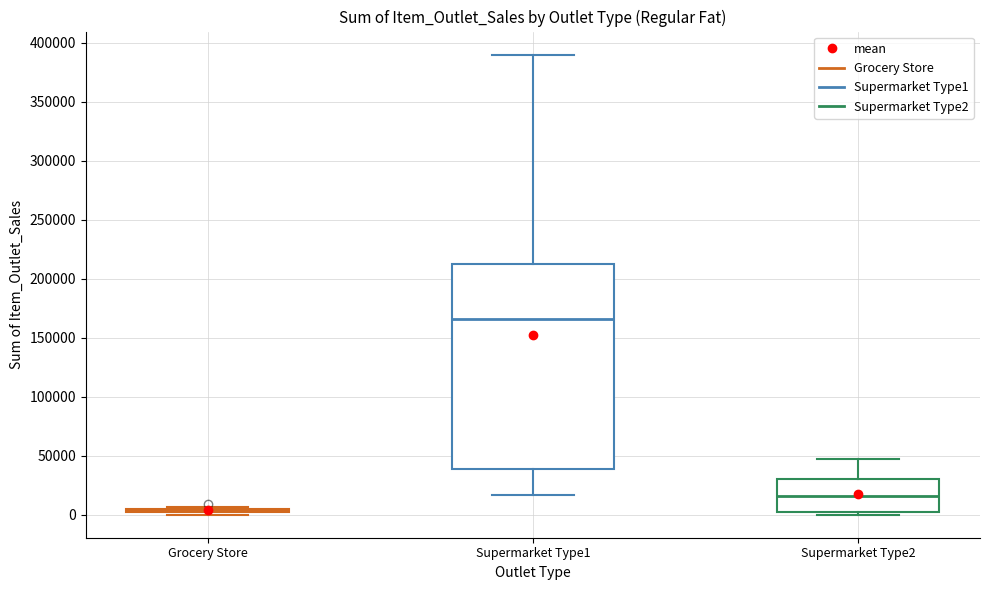

Reading left to right, read every box against the y-axis: the position of its median line, the range the box covers, and the ends of its whiskers. The values are not printed on the chart, so give them approximately, as read against the axis.

Grocery Store: box collapsed to a line at 5000, whiskers 0 to 5000
Supermarket Type1: median 165000, box 40000 to 210000, whiskers 15000 to 390000
Supermarket Type2: median 15000, box 0 to 30000, whiskers 0 (just below the box's lower edge) to 45000